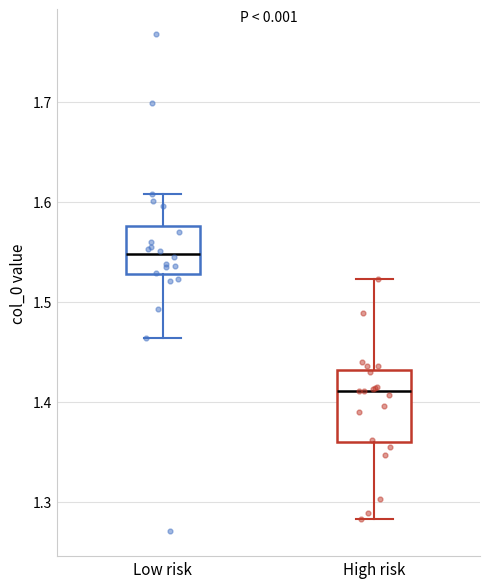

Comparing the boxes themselves (not the whiskers), which one is the tallest?

High risk